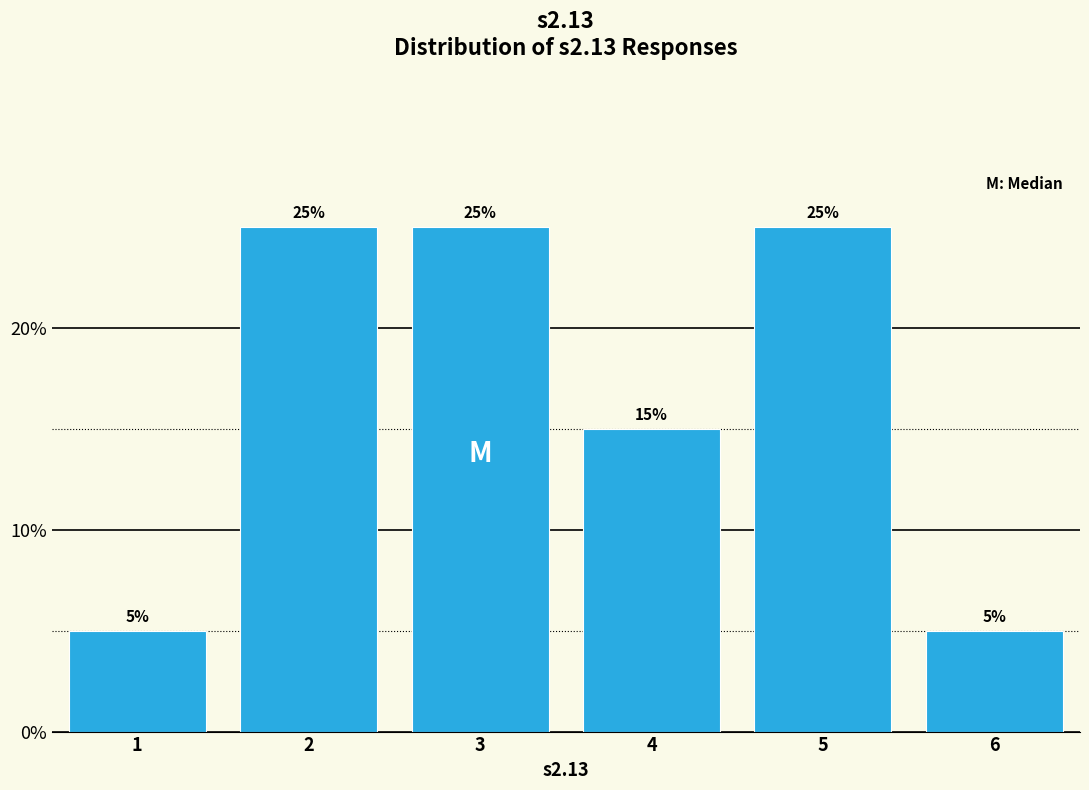

Reading left to right, list every bar in this chart as the range it spans on the x-axis followed by its height.

0.5 to 1.5: 5
1.5 to 2.5: 25
2.5 to 3.5: 25
3.5 to 4.5: 15
4.5 to 5.5: 25
5.5 to 6.5: 5